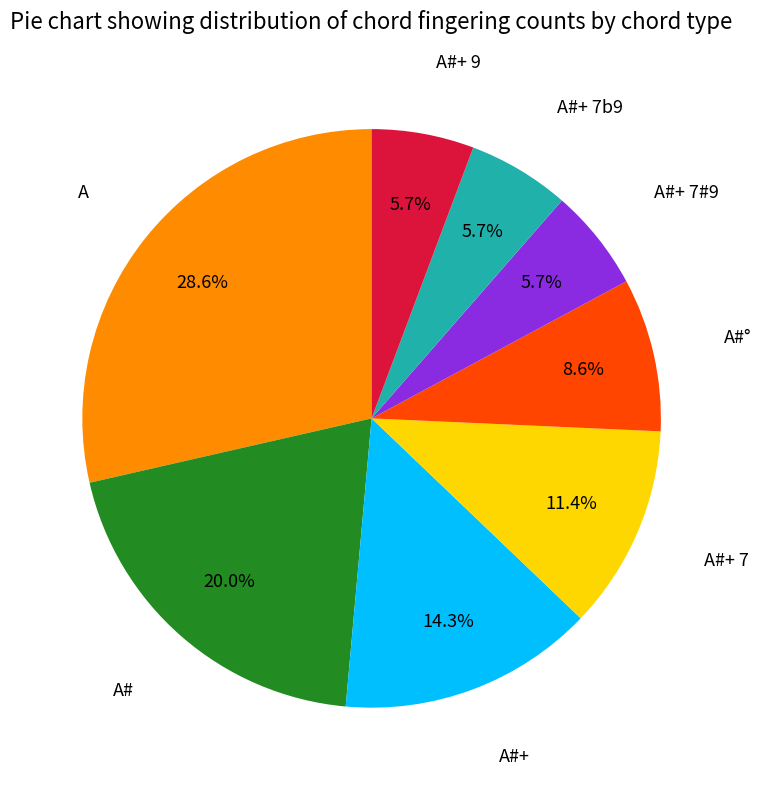

Does any single category account for the majority?

No